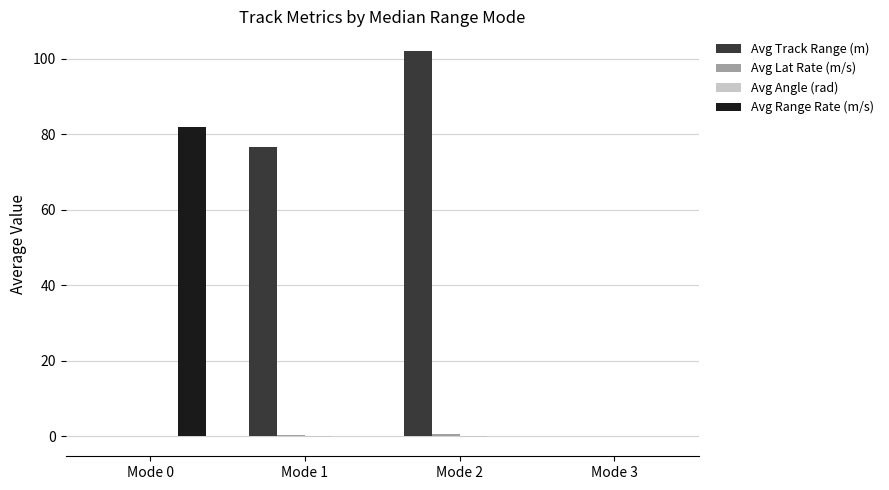

What is the maximum value shown in the chart?

102.2